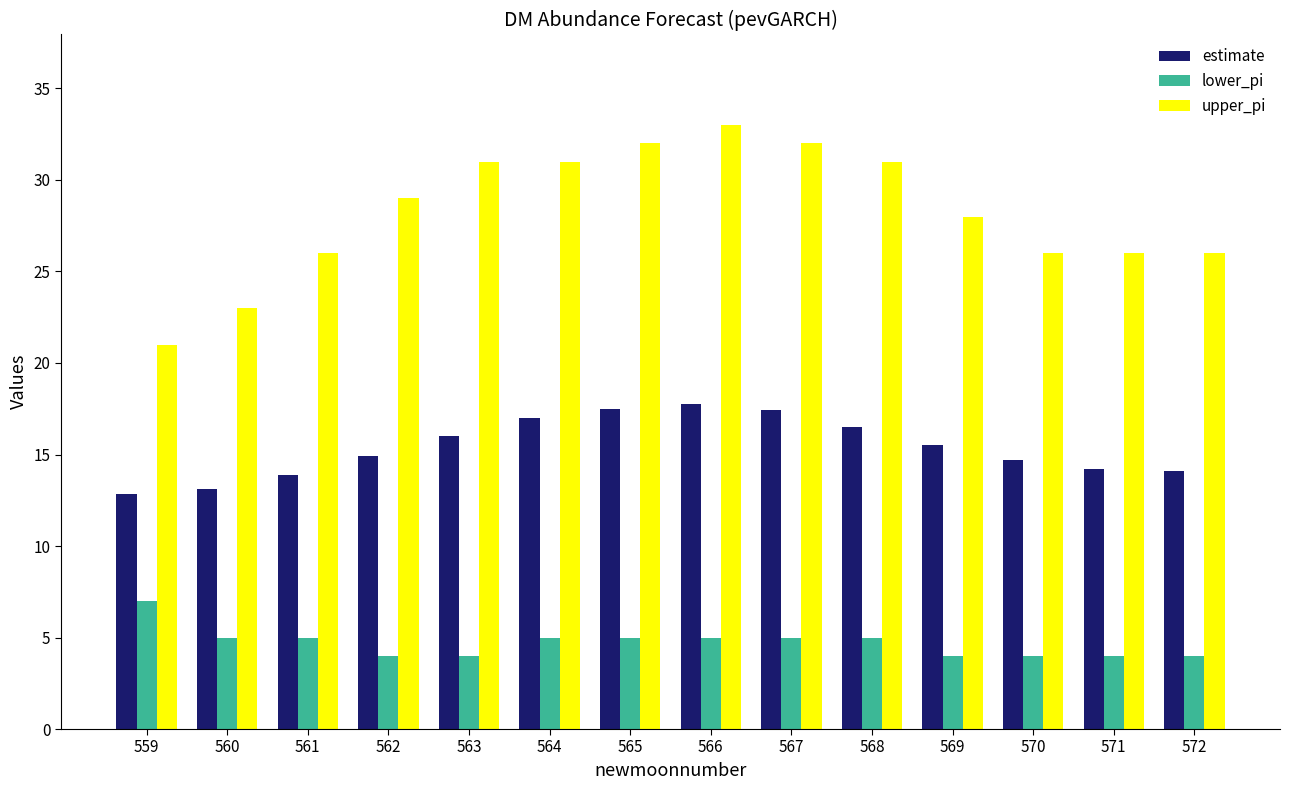

What is the spread (max minus min) of values at 561?

21.0